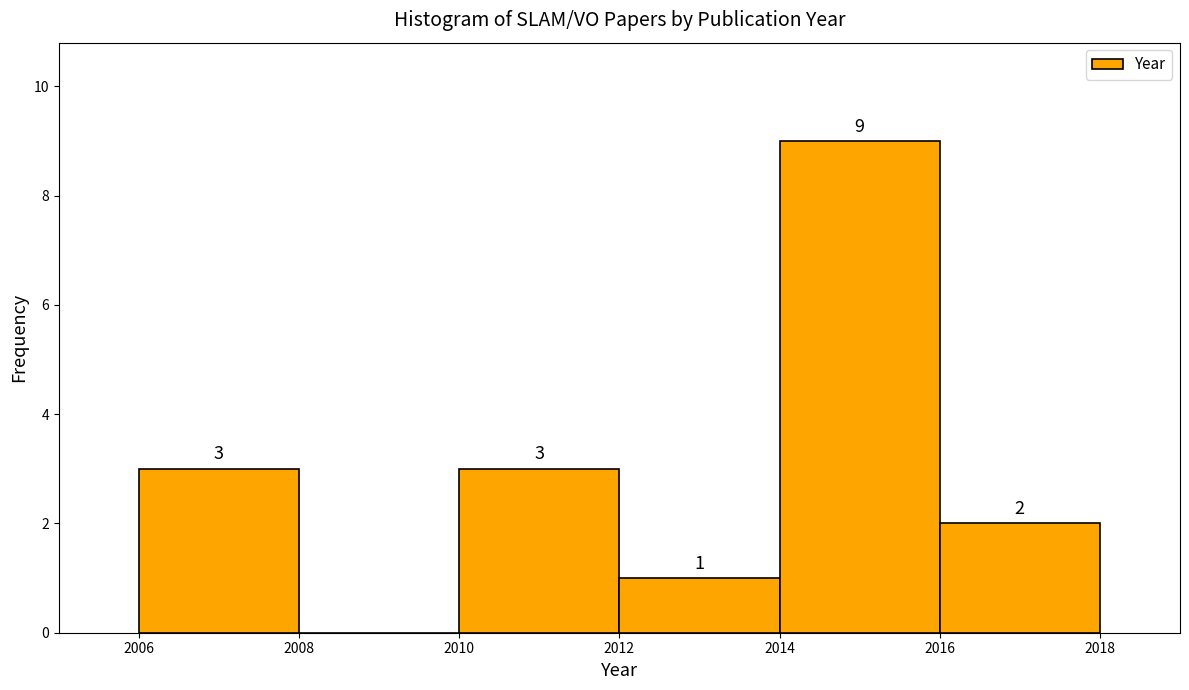

Which range on the x-axis has the tallest bar?

2014 to 2016